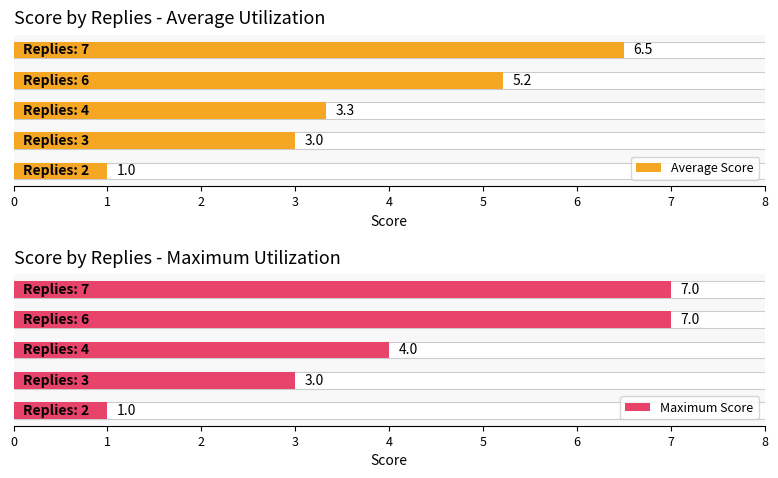

List the labels in order of Average Score value, smallest first.

0, 1, 2, 3, 4